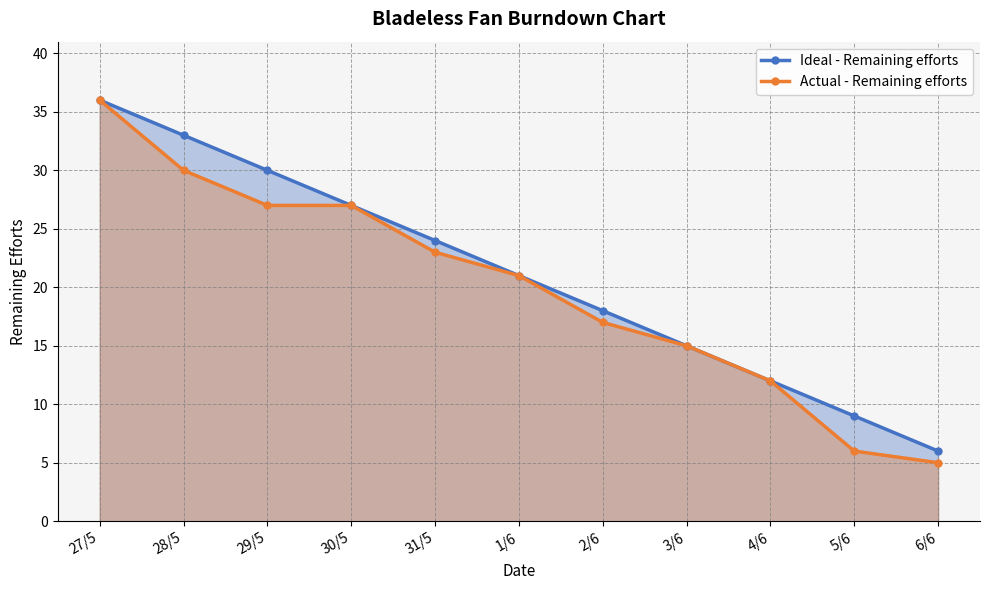

Reading left to right, extract all data points from this chart.

Ideal - Remaining efforts: 36	33	30	27	24	21	18	15	12	9	6
Actual - Remaining efforts: 36	30	27	27	23	21	17	15	12	6	5